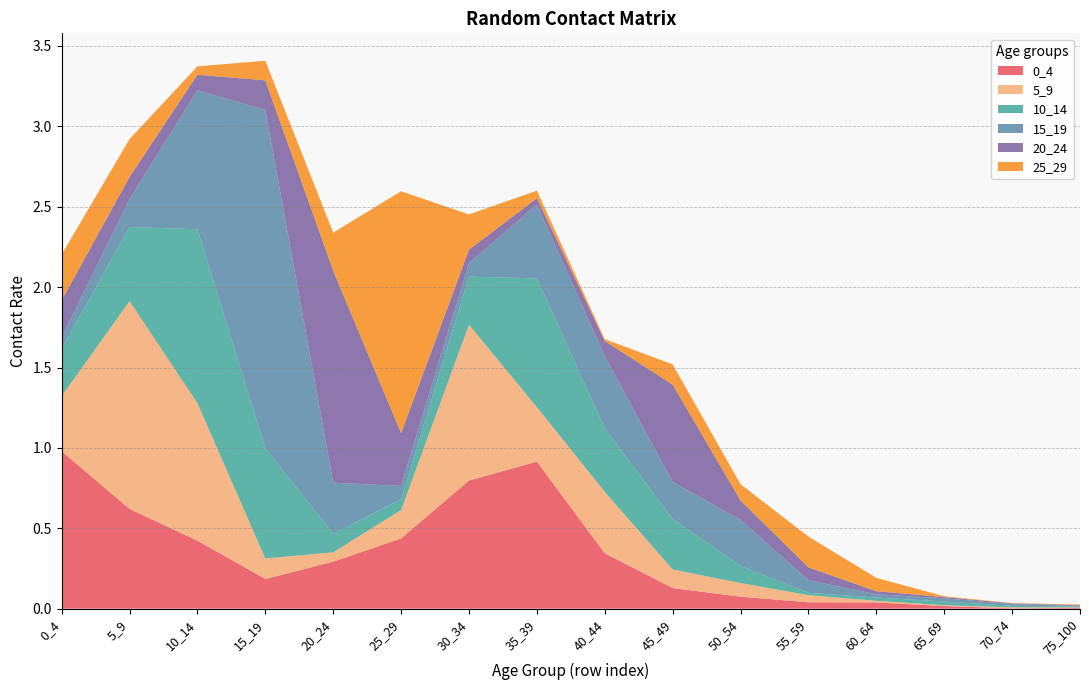

Reading left to right, extract all data points from this chart.

0_4: 0_4=1.0	5_9=0.6	10_14=0.4	15_19=0.2	20_24=0.3	25_29=0.4	30_34=0.8	35_39=0.9	40_44=0.3	45_49=0.1	50_54=0.1	55_59=0.0	60_64=0.0	65_69=0.0	70_74=0.0	75_100=0.0
5_9: 0_4=0.3	5_9=1.3	10_14=0.9	15_19=0.1	20_24=0.1	25_29=0.2	30_34=1.0	35_39=0.3	40_44=0.4	45_49=0.1	50_54=0.1	55_59=0.0	60_64=0.0	65_69=0.0	70_74=0.0	75_100=0.0
10_14: 0_4=0.3	5_9=0.5	10_14=1.1	15_19=0.7	20_24=0.1	25_29=0.1	30_34=0.3	35_39=0.8	40_44=0.4	45_49=0.3	50_54=0.1	55_59=0.0	60_64=0.0	65_69=0.0	70_74=0.0	75_100=0.0
15_19: 0_4=0.1	5_9=0.2	10_14=0.9	15_19=2.1	20_24=0.3	25_29=0.1	30_34=0.1	35_39=0.5	40_44=0.4	45_49=0.2	50_54=0.3	55_59=0.1	60_64=0.0	65_69=0.0	70_74=0.0	75_100=0.0
20_24: 0_4=0.2	5_9=0.1	10_14=0.1	15_19=0.2	20_24=1.3	25_29=0.3	30_34=0.1	35_39=0.0	40_44=0.1	45_49=0.6	50_54=0.1	55_59=0.1	60_64=0.0	65_69=0.0	70_74=0.0	75_100=0.0
25_29: 0_4=0.3	5_9=0.2	10_14=0.1	15_19=0.1	20_24=0.2	25_29=1.5	30_34=0.2	35_39=0.0	40_44=0.0	45_49=0.1	50_54=0.1	55_59=0.2	60_64=0.1	65_69=0.0	70_74=0.0	75_100=0.0